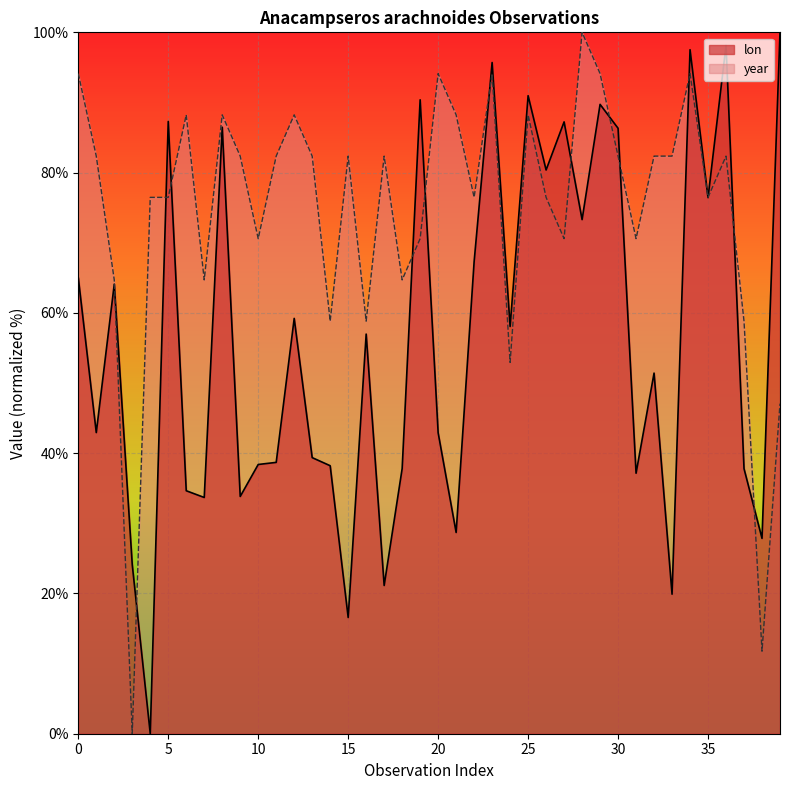

List the series in order of their overall mean, highest first.

year, lon